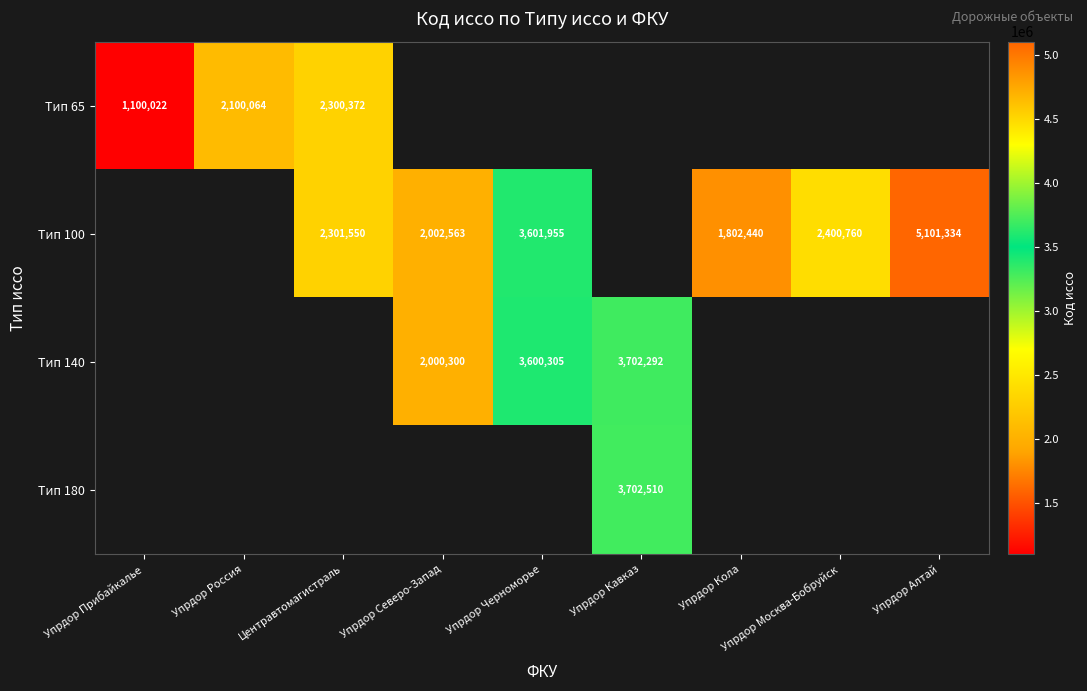

The value of Тип 140 at Упрдор Черноморье is 3600305. True or false?

True